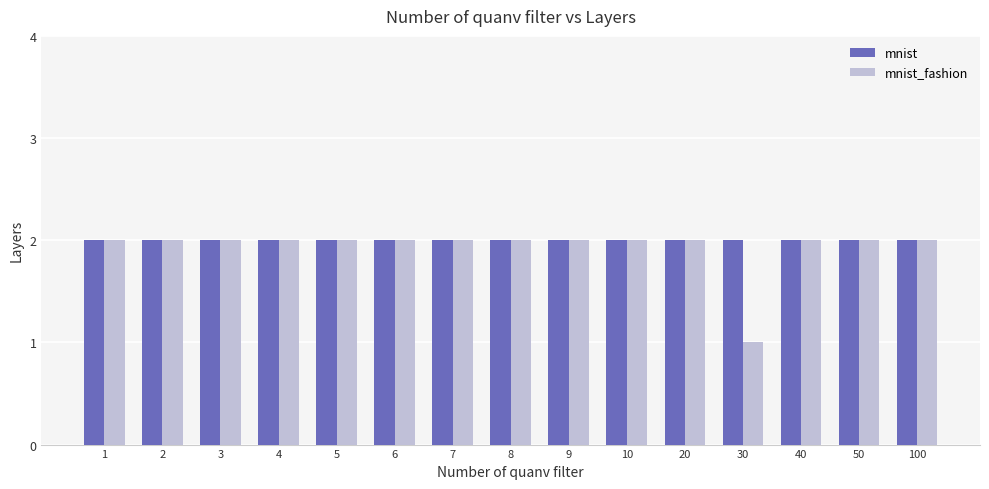

At which label does mnist_fashion reach its minimum?

30